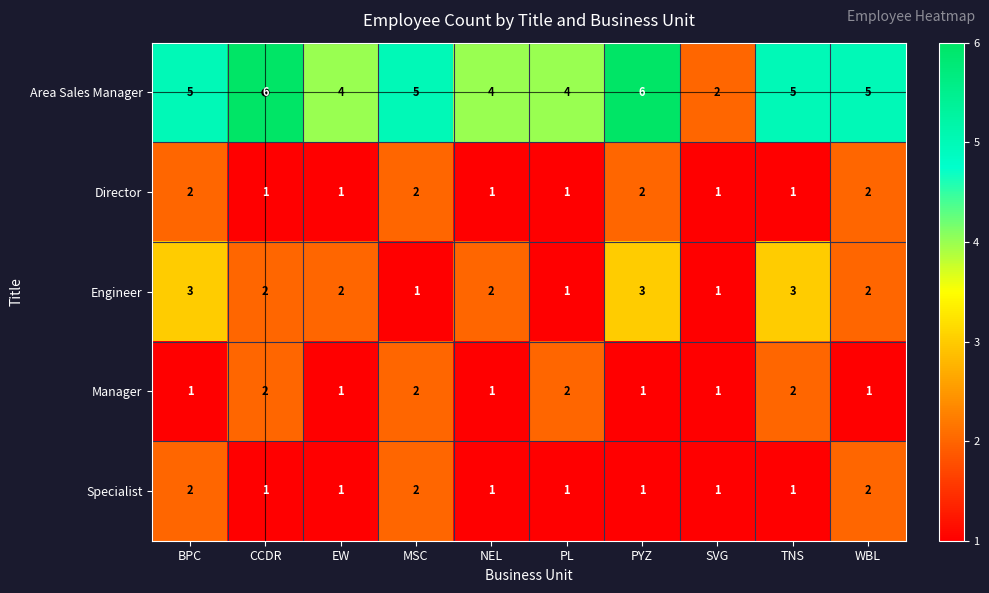

The value of Area Sales Manager at PYZ is 3. True or false?

False